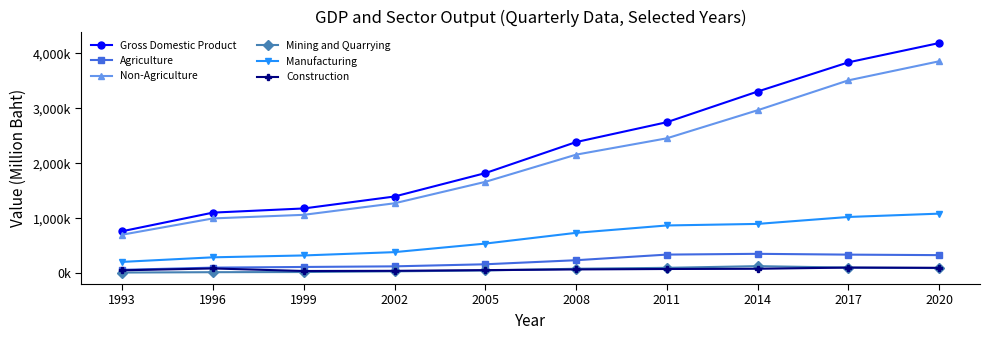

What is the value of the Manufacturing point at the 9th from the left?

1022438